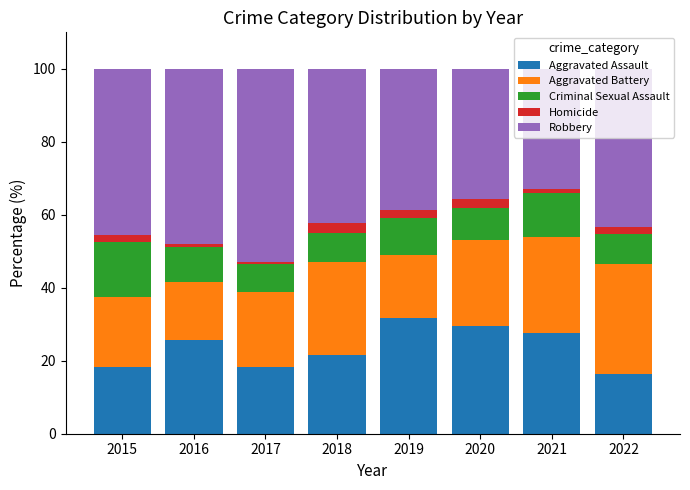

Is it true that Aggravated Assault equals 16.5 at 2022?

True